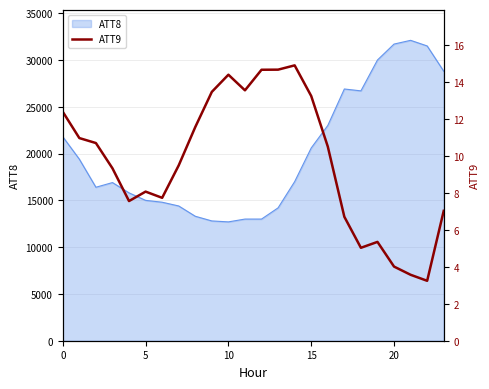

What is the ratio of the value at 15 to the value at 20?

3.3